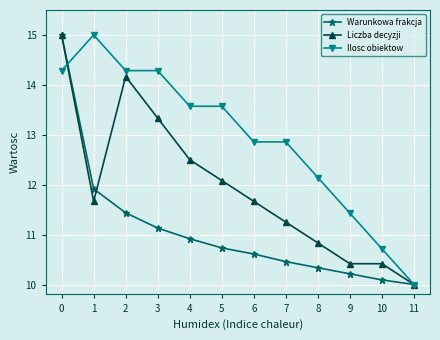

What is the maximum value shown in the chart?

15.0